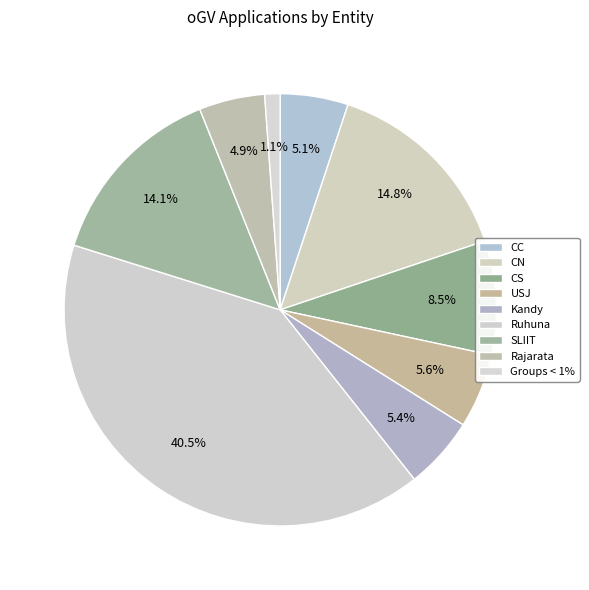

Count the number of slices in the pie.

9